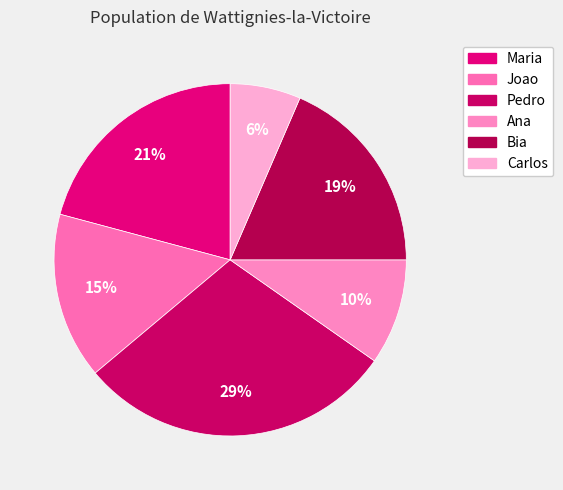

Which category has the smallest portion of the pie?

Carlos